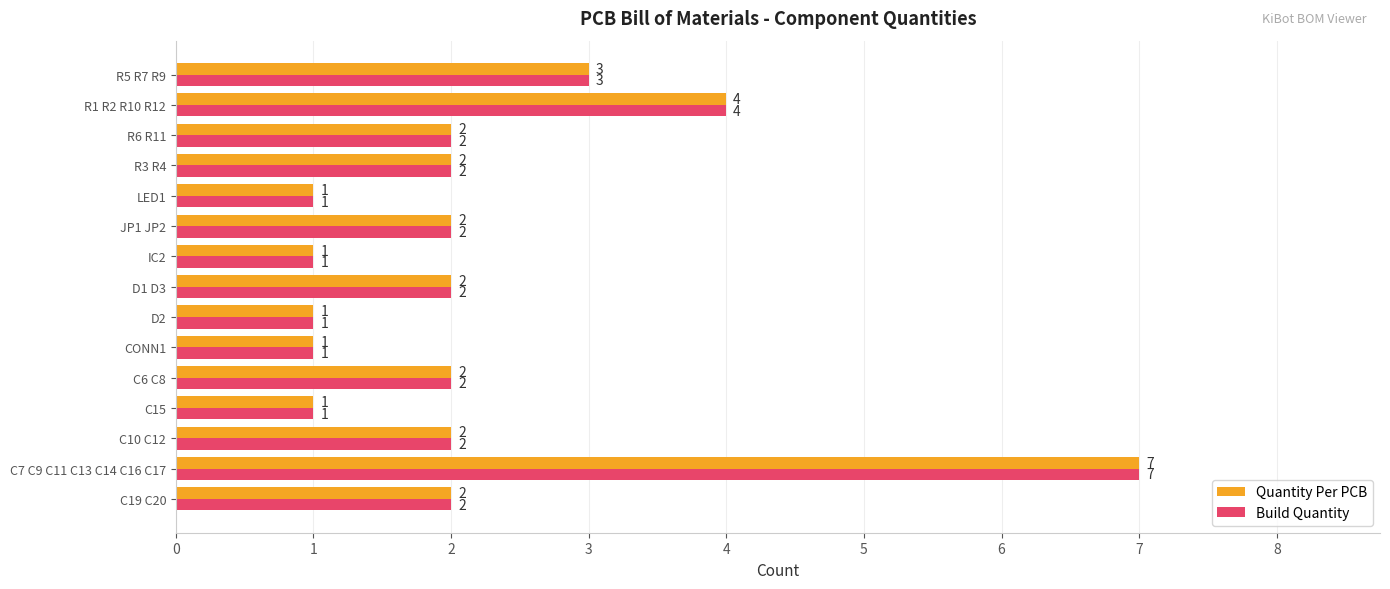

The Quantity Per PCB series shows 2 at R5 R7 R9. True or false?

False